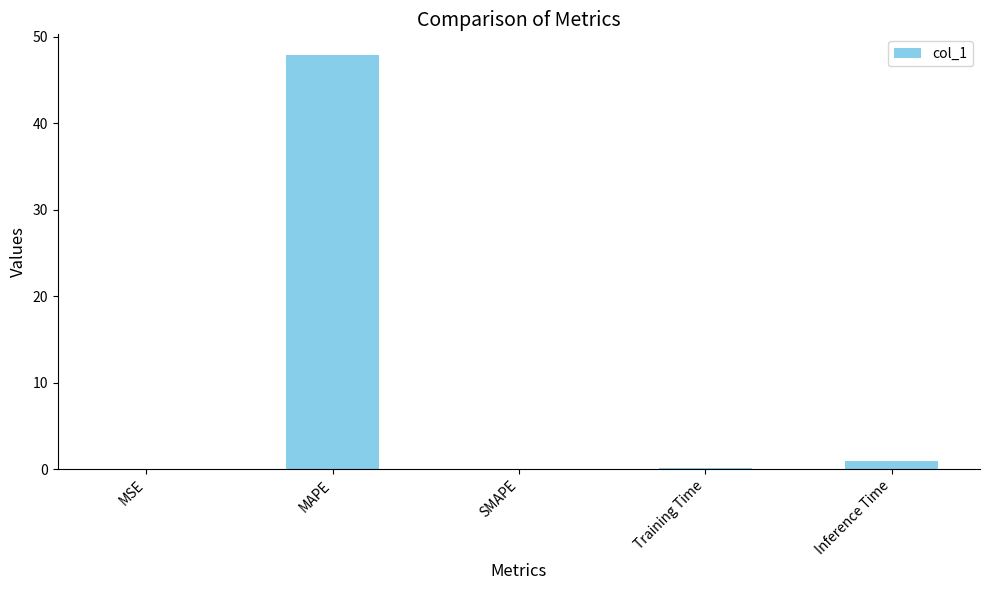

What is the greatest value displayed?

47.9